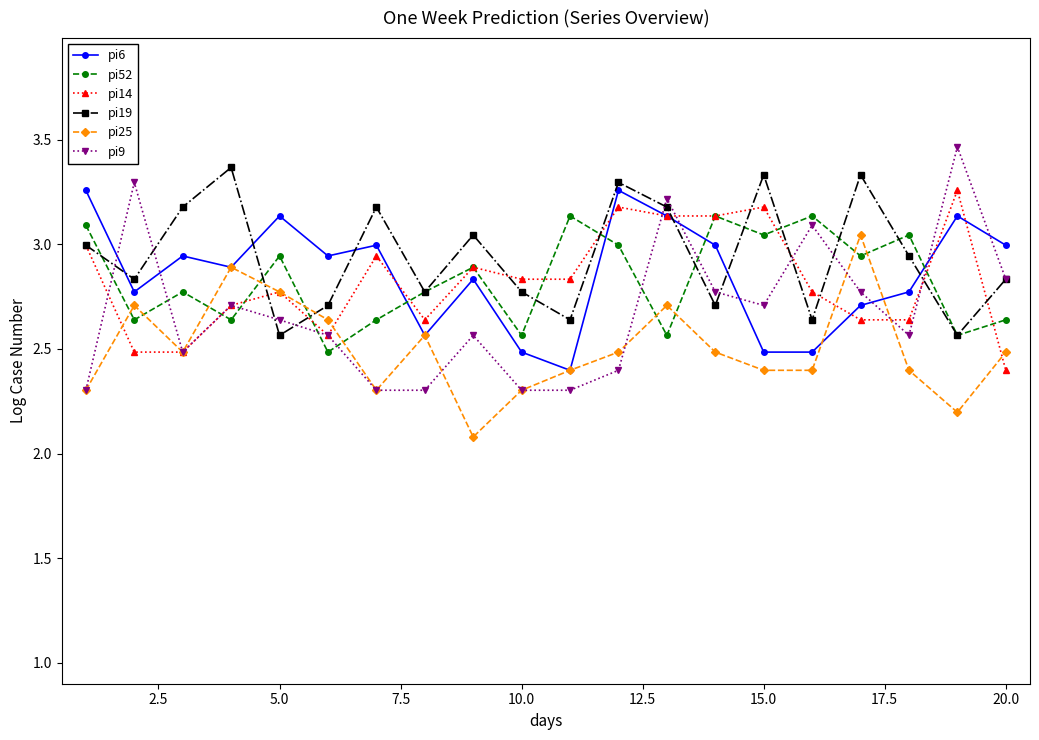

In pi25, how many points are higher than both neighbors (excluding endpoints)?

5